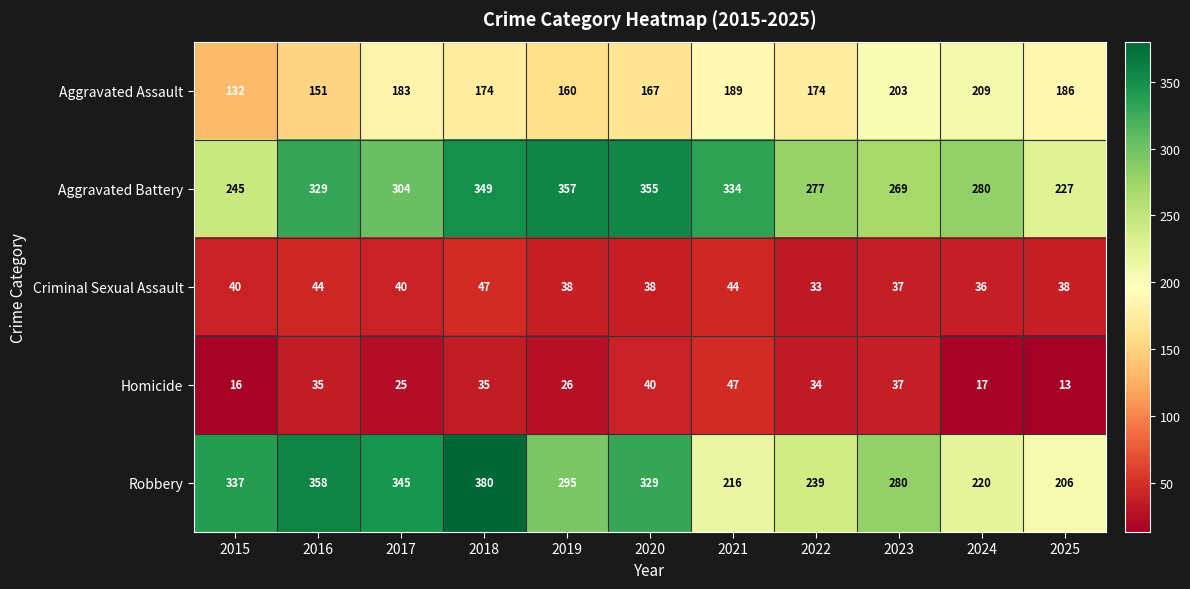

Which category has the highest value across all series?

2018